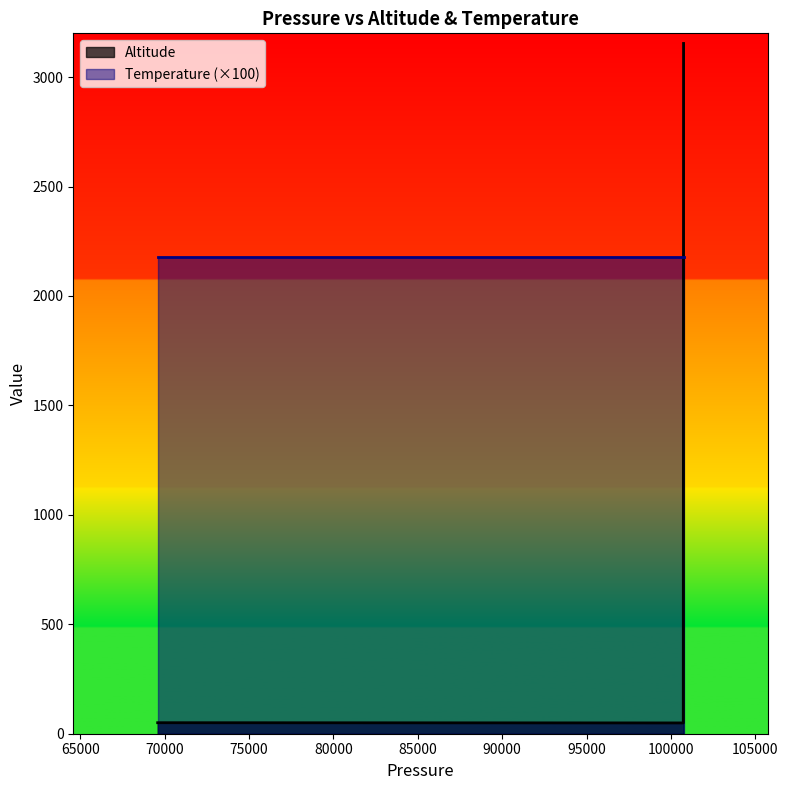

The chart shows a value of 69.9 at 69584. True or false?

False